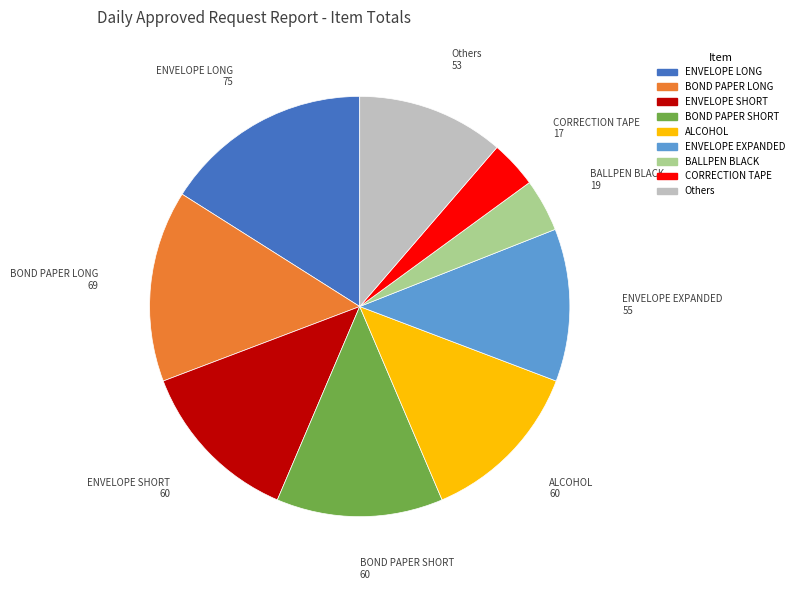

How many slices are in this pie chart?

9